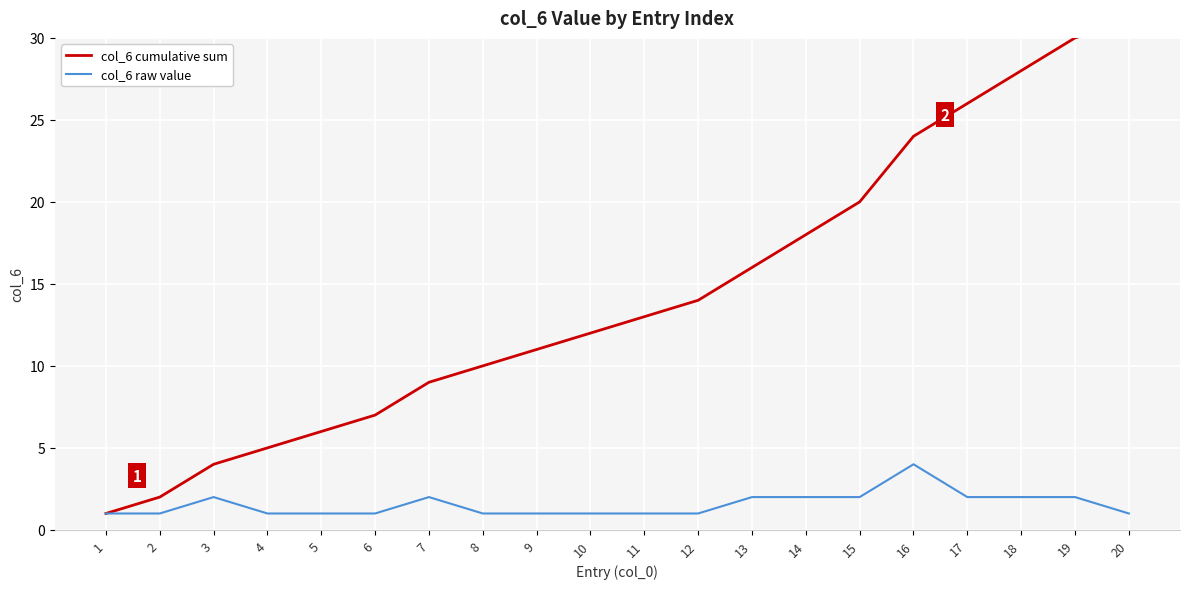

What is the sum of all col_6 raw value values?

31